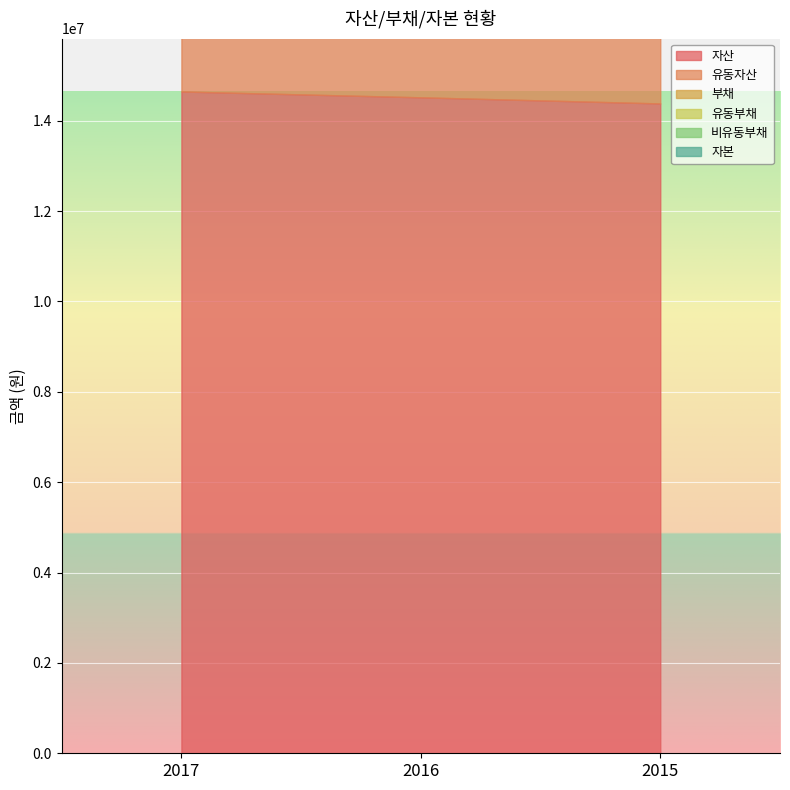

Reading left to right, extract all data points from this chart.

자산: 14646099	14516770	14381397
유동자산: 14646099	14516770	14381397
부채: 1177638	1102507	1032550
유동부채: 11	363	3125
비유동부채: 1177628	1102144	1029425
자본: 13468460	13414263	13348848